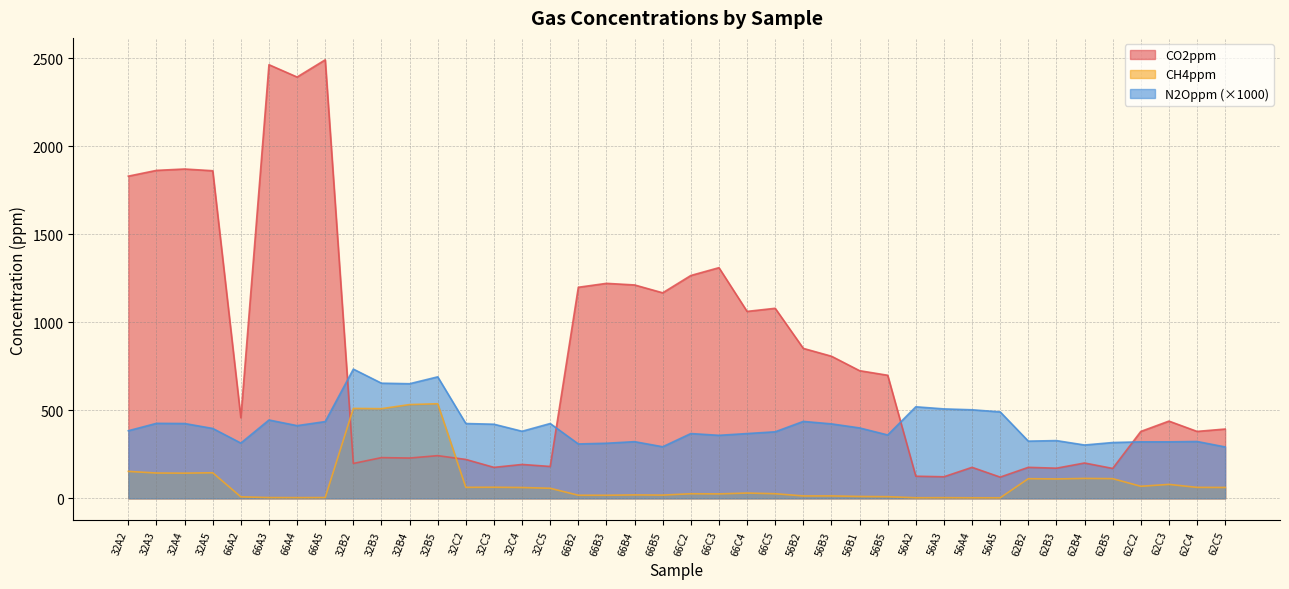

At which category does N2Oppm reach its first local valley?

66A2